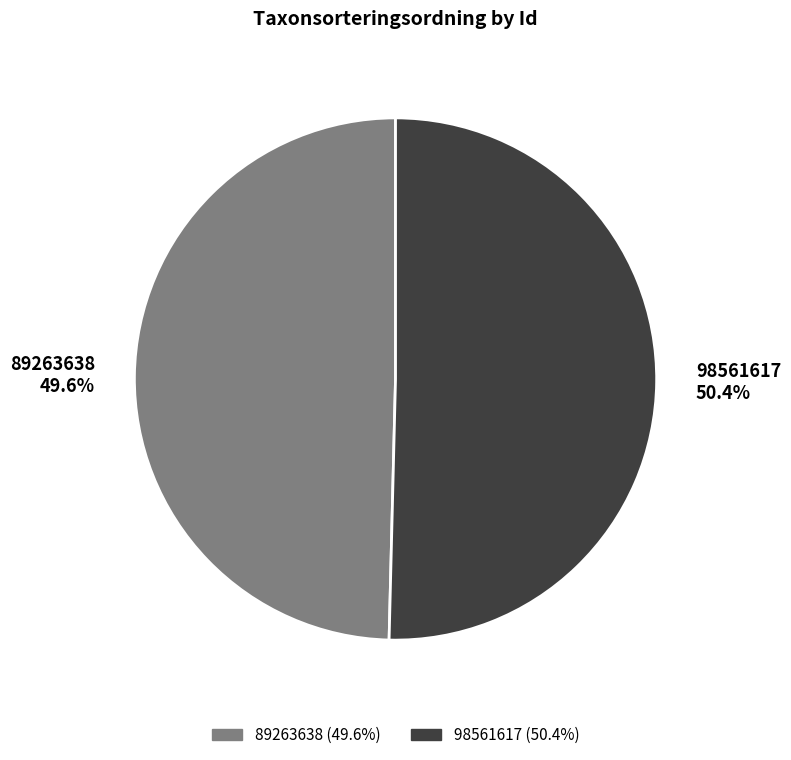

Rank the categories by value from highest to lowest.

98561617, 89263638